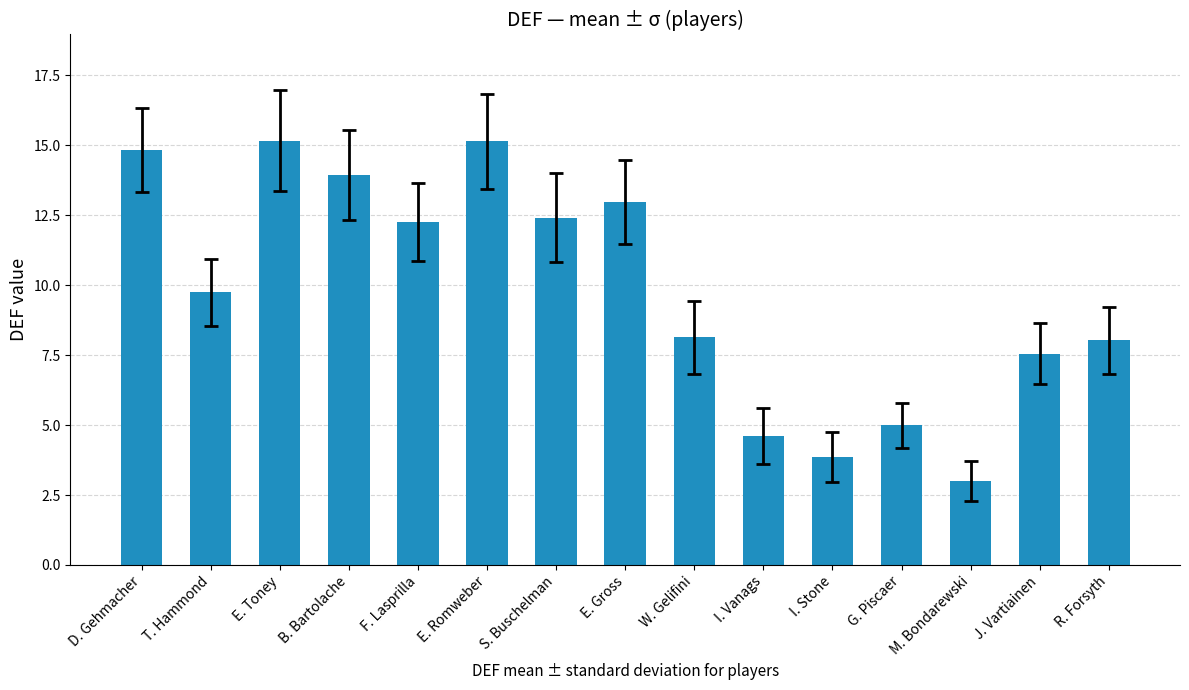

The chart shows a value of 12.4 at S. Buschelman. True or false?

True